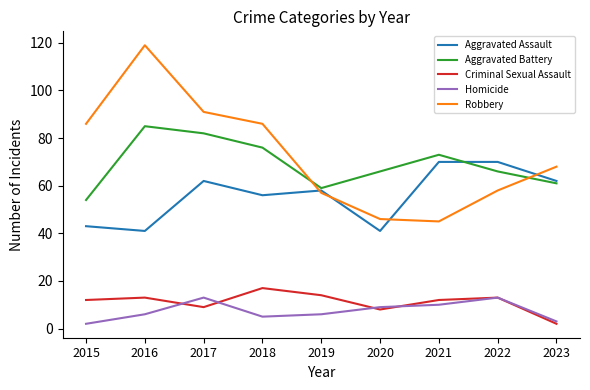

Where is Aggravated Assault nearest to the value 55?

2018